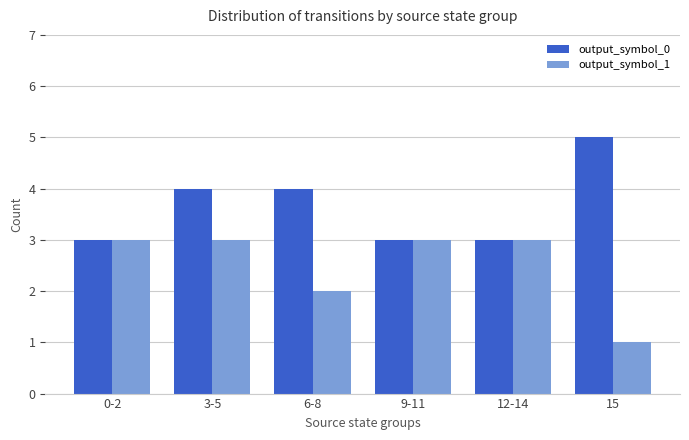

Between 3-5 and 15, which series saw the biggest shift?

output_symbol_1